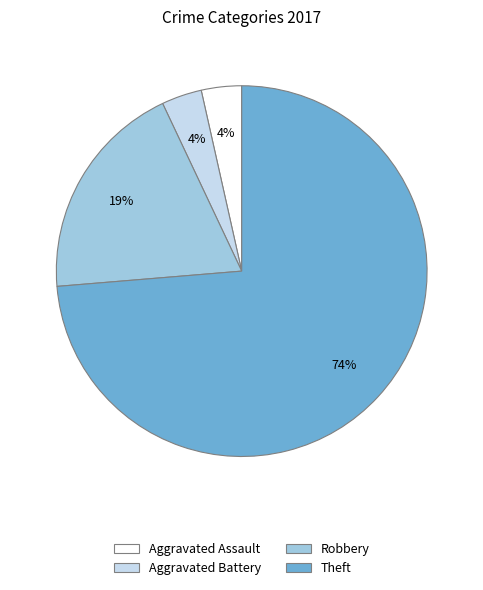

Is there any slice that represents more than half of the pie?

Yes